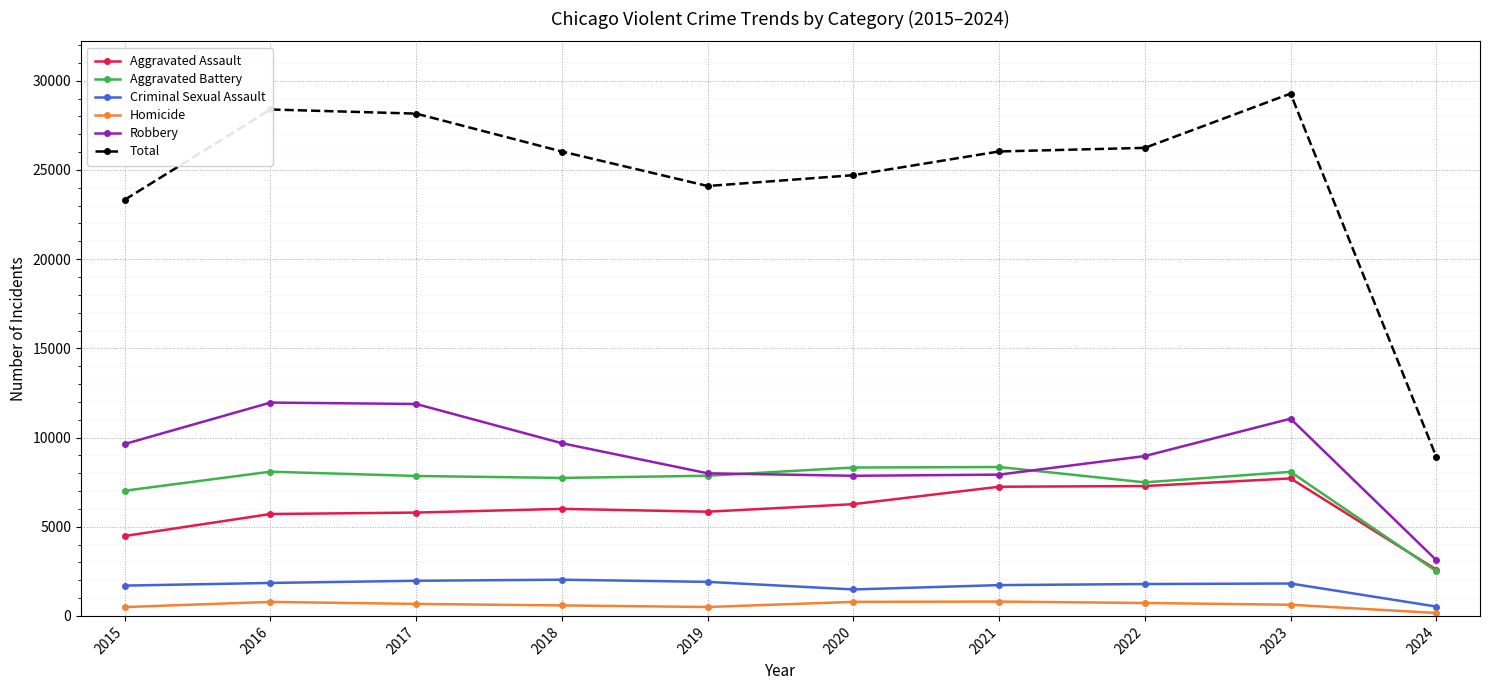

Which category has the highest value across all series?

2023